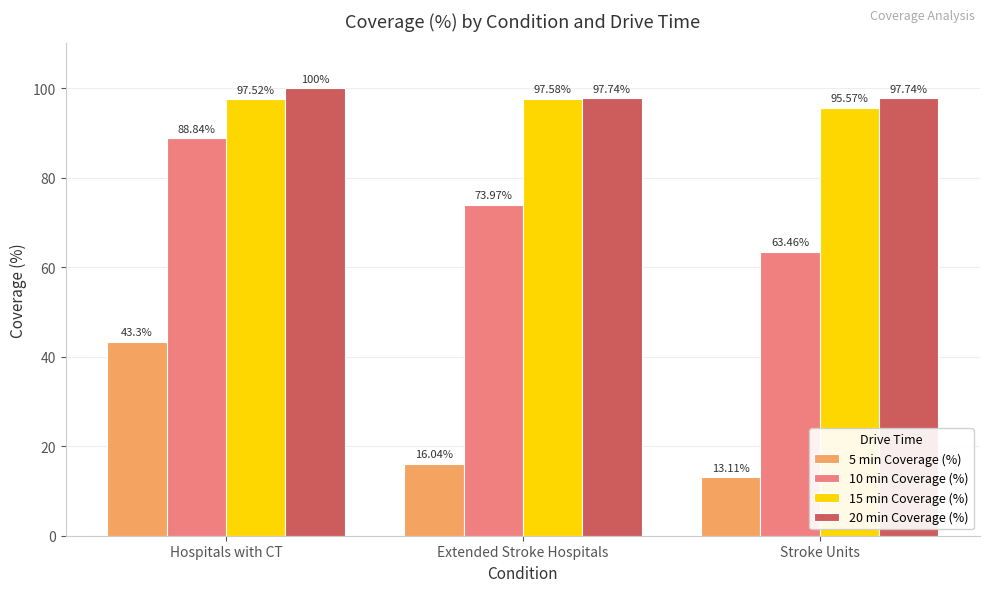

What is the minimum value shown in the chart?

13.1